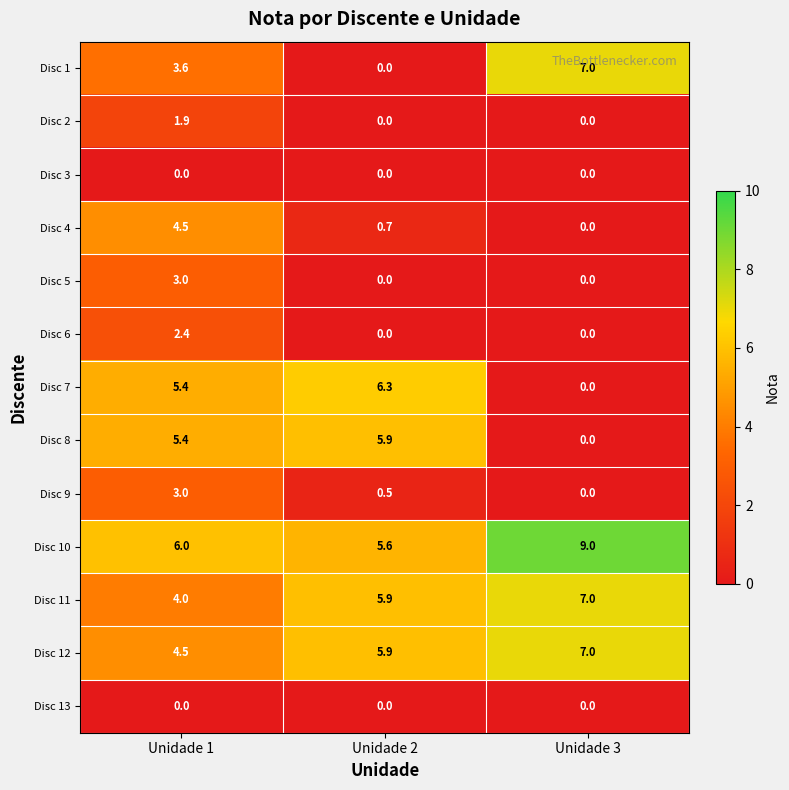

Which series has the largest total across all categories?

Disc 10